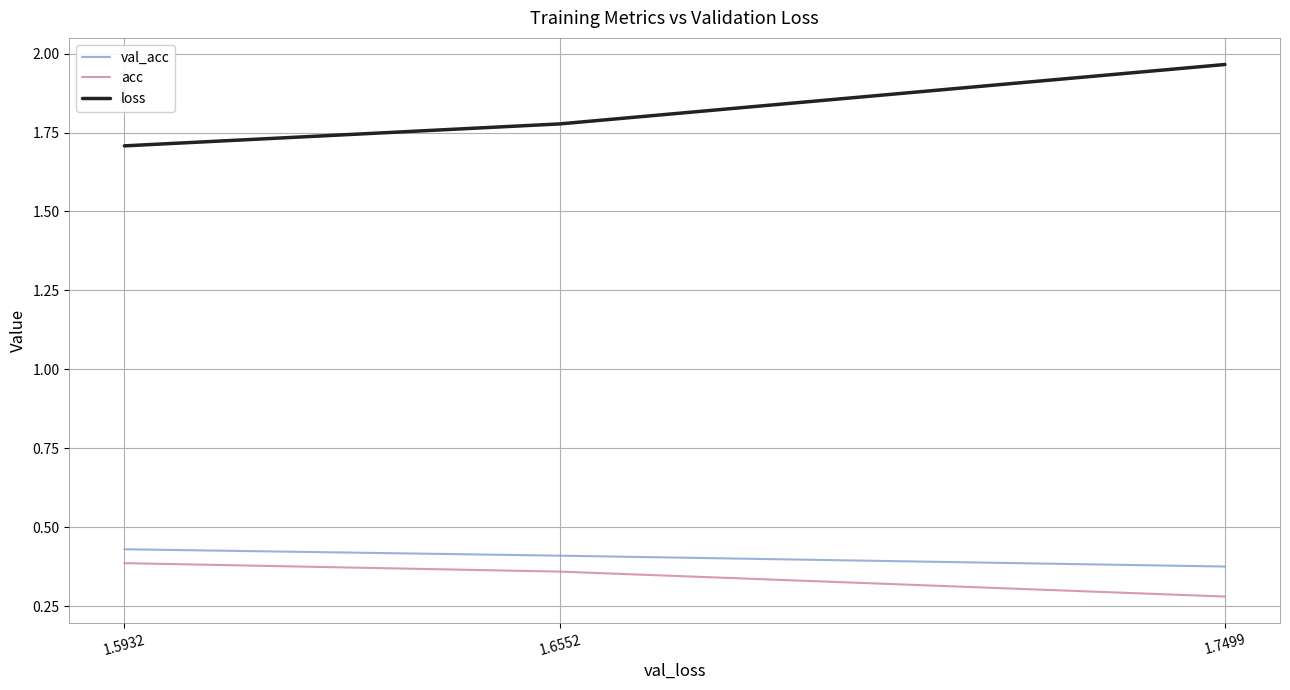

Rank the categories by val_acc value from highest to lowest.

1.5932, 1.6552, 1.7499